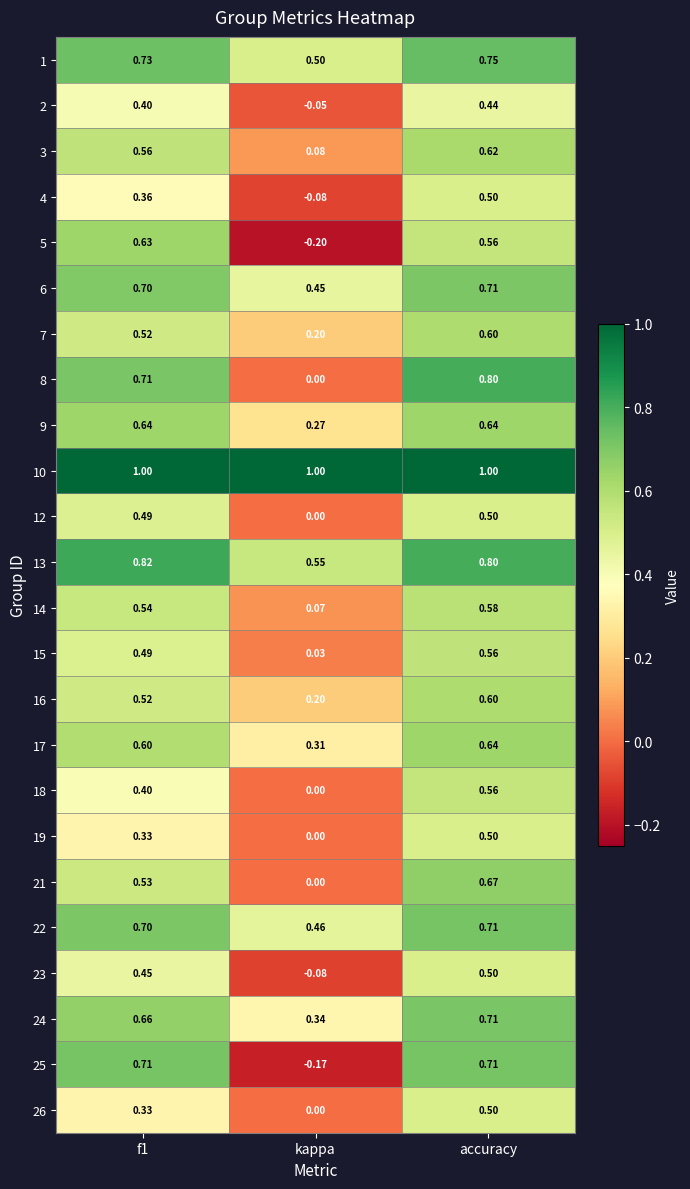

Where is 1 nearest to the value 0?

kappa